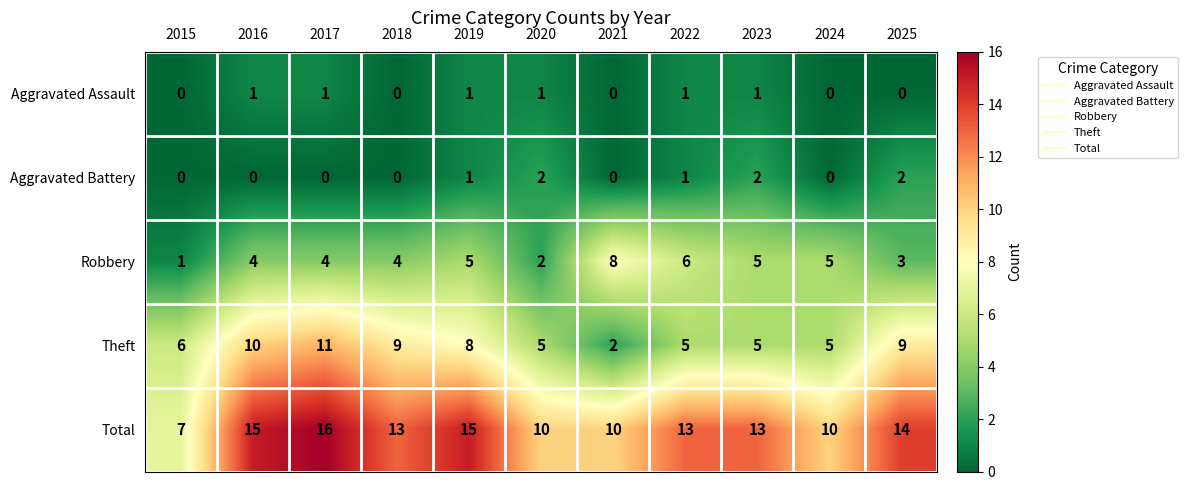

How many Total values are between 10 and 15?

9